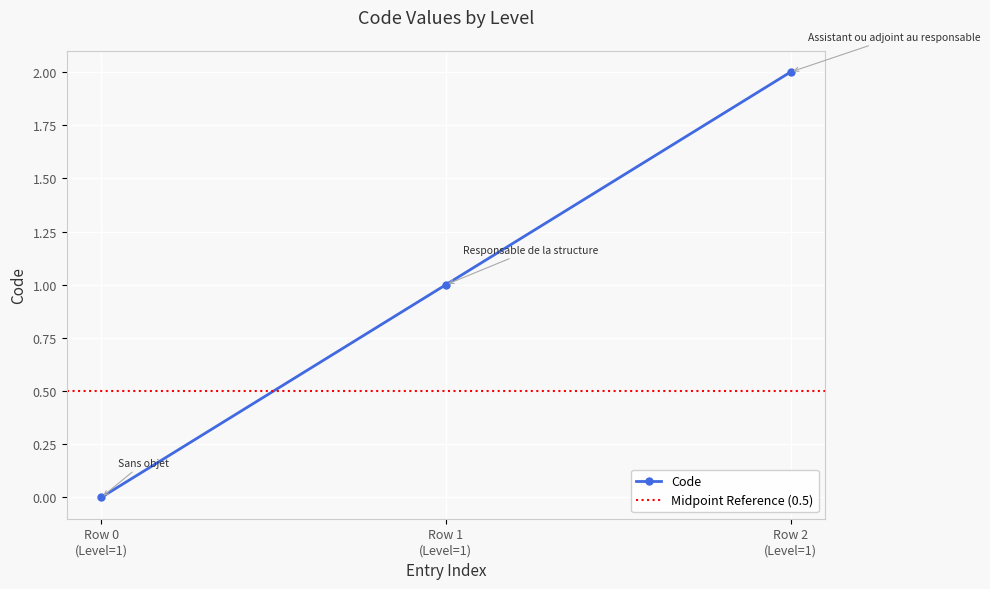

Count the number of categories in the chart.

3